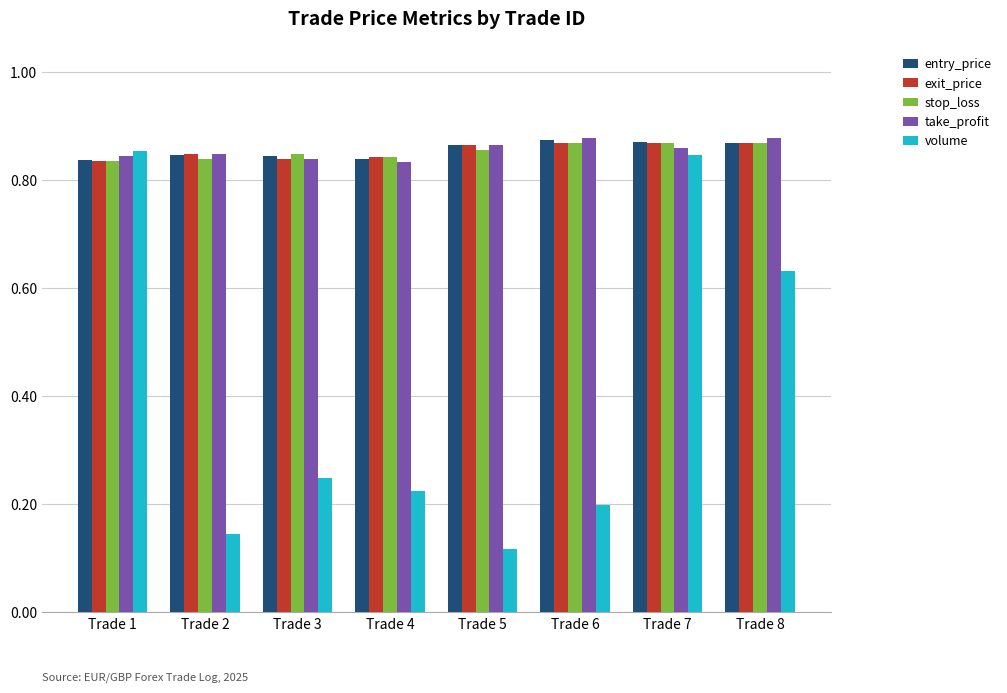

Which series changed the most between Trade 2 and Trade 4?

volume